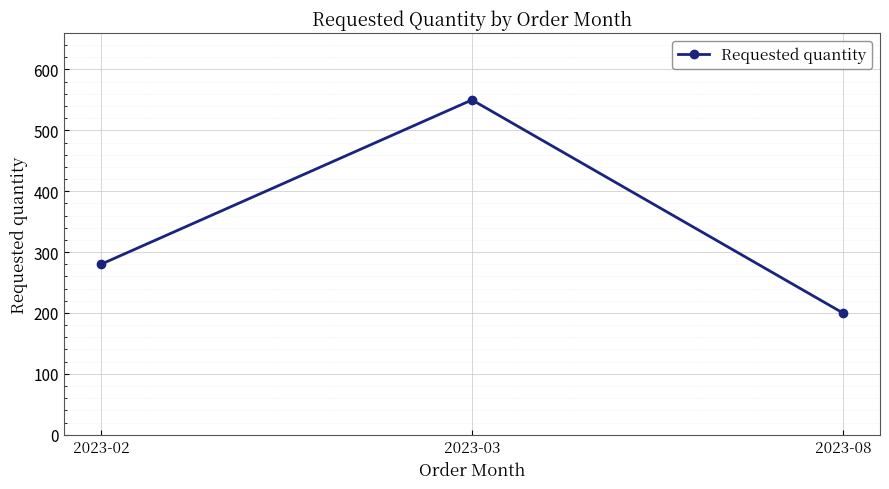

Count the number of categories in the chart.

3